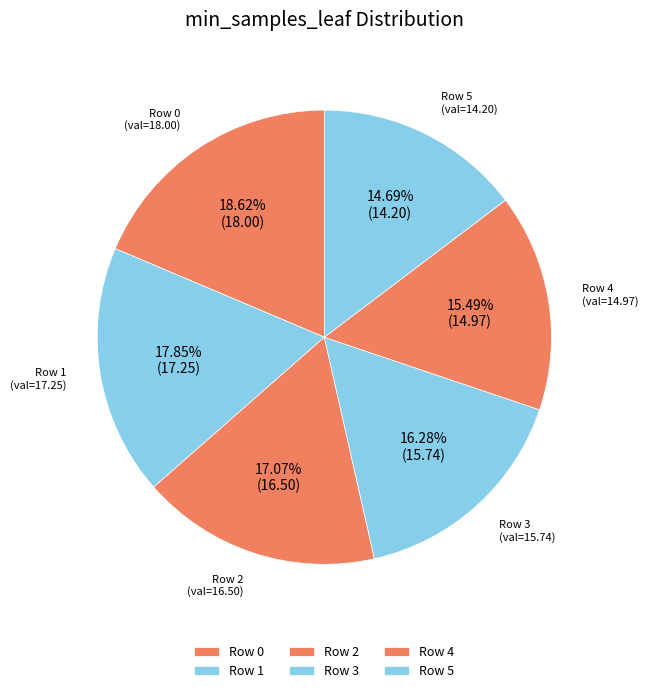

Combined, do Row 1 and Row 5 account for over 50%?

No